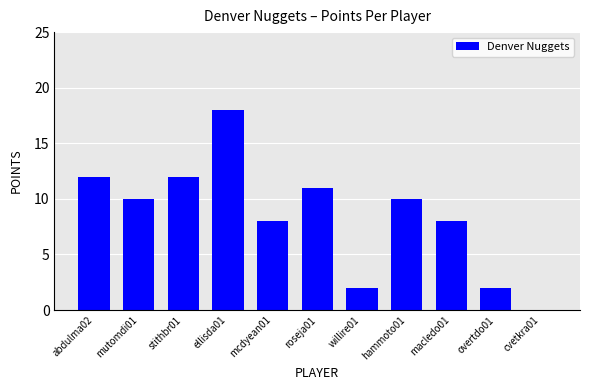

Is it true that the value at overtdo01 is 2?

True